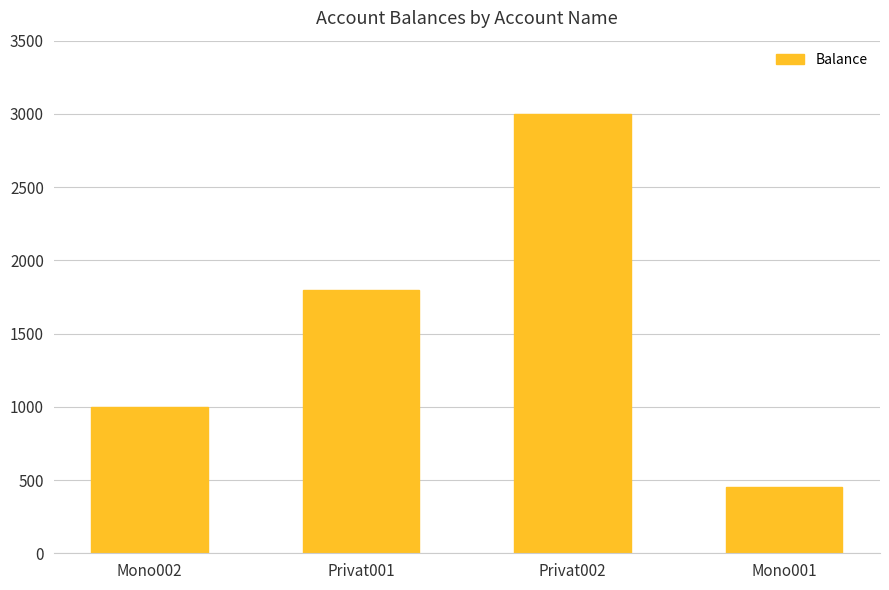

Reading right to left, what are all the values shown in this chart?

Mono001=450	Privat002=3000	Privat001=1800	Mono002=1000